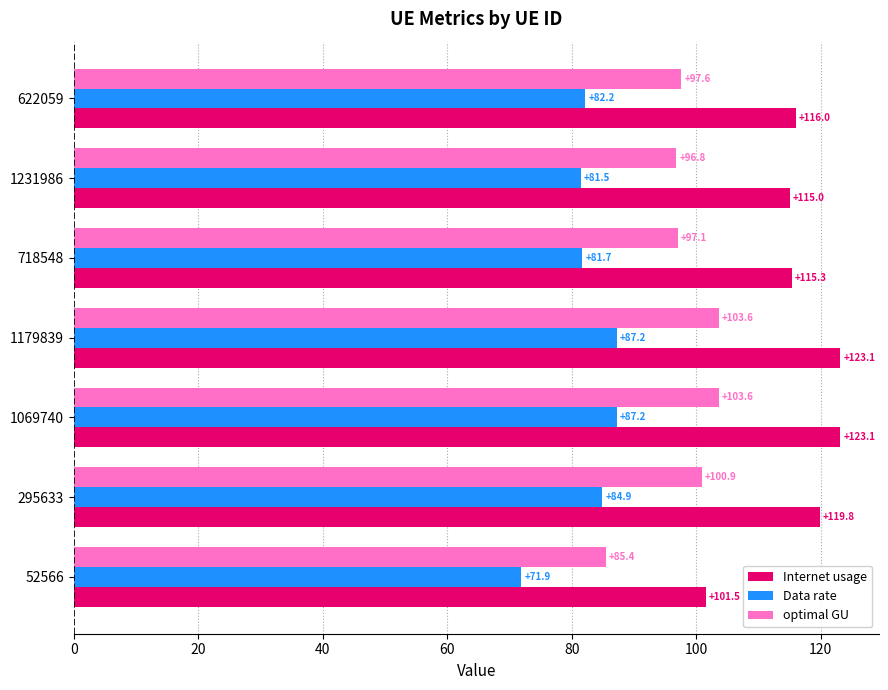

At which label is Internet usage closest to 112?

1231986